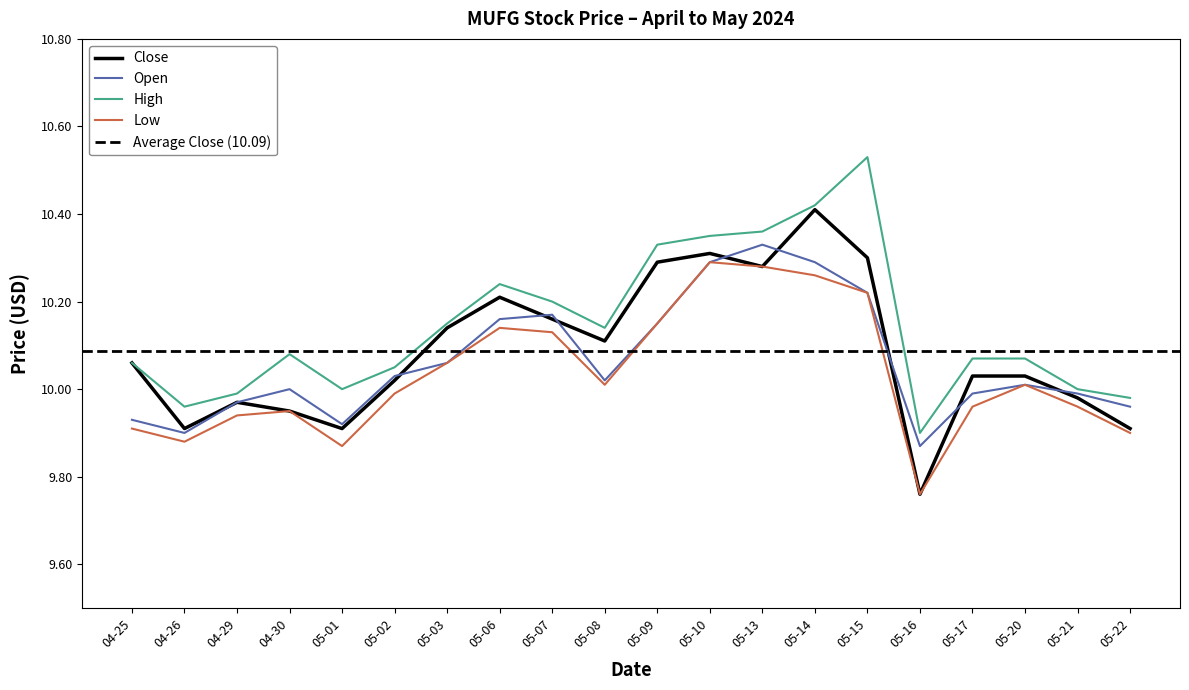

True or false: Close has a value of 10.4 at 05-14.

True